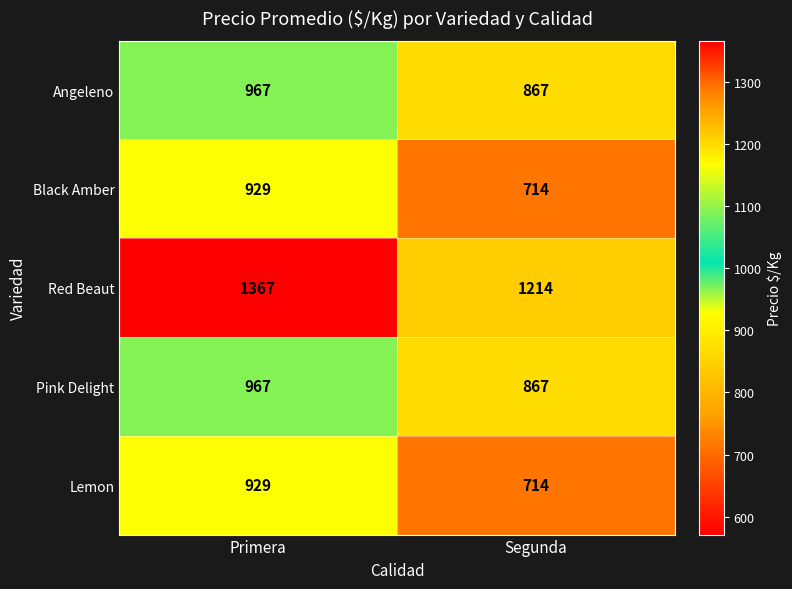

What is the maximum value shown in the chart?

1367